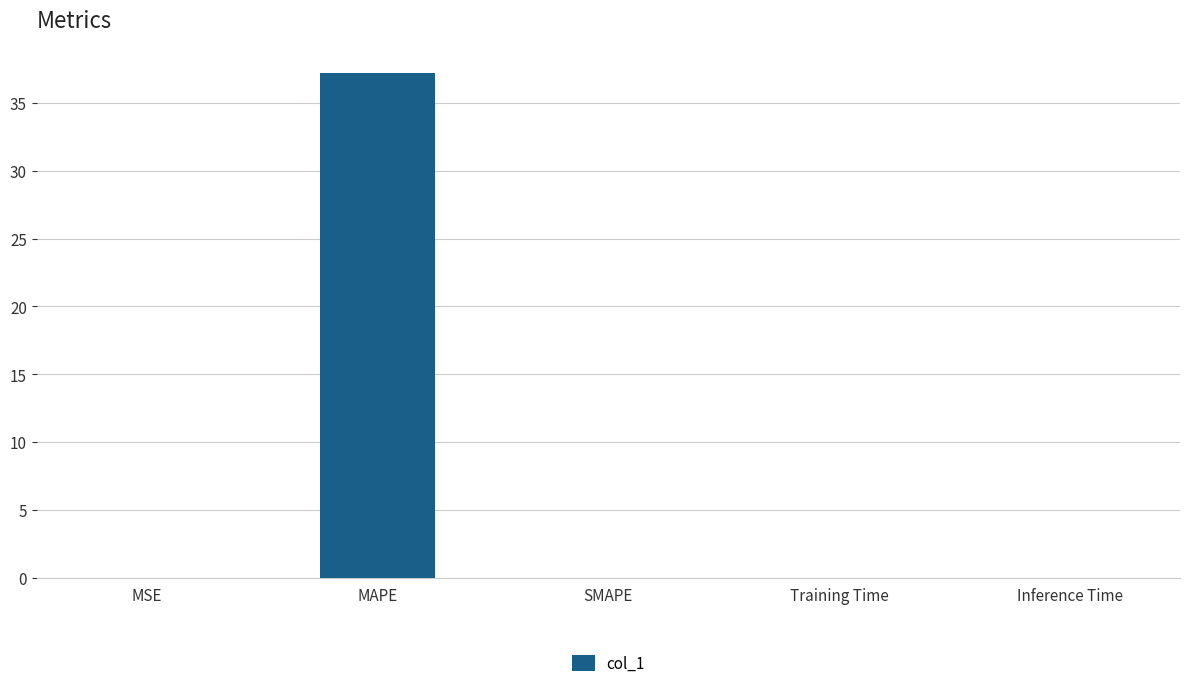

How many data points does each series have?

5